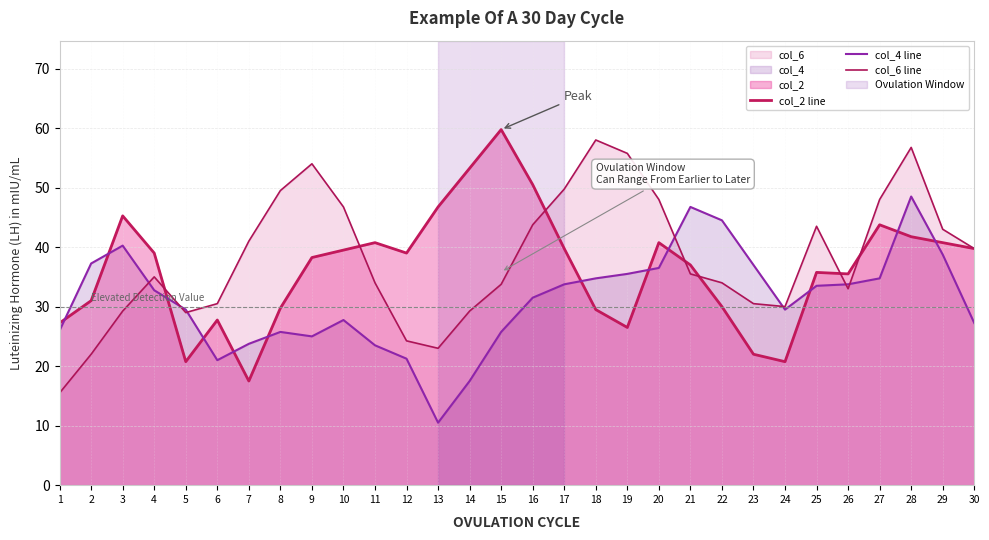

Does the chart have visible grid lines?

Yes